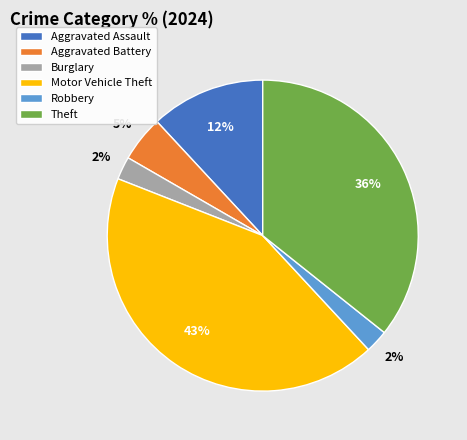

Approximately how many times larger is the value at Aggravated Assault compared to Motor Vehicle Theft?

0.3